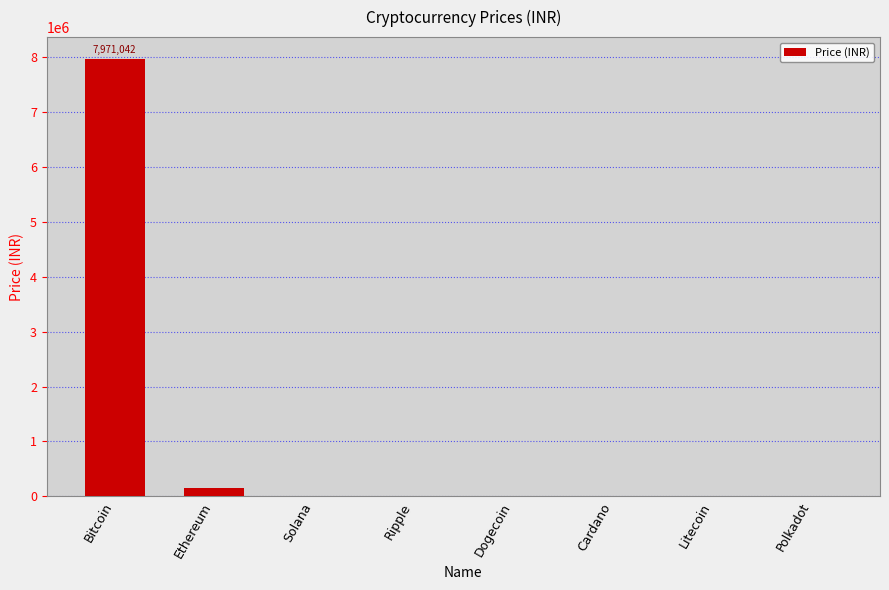

At which label is the value closest to 3985528?

Ethereum